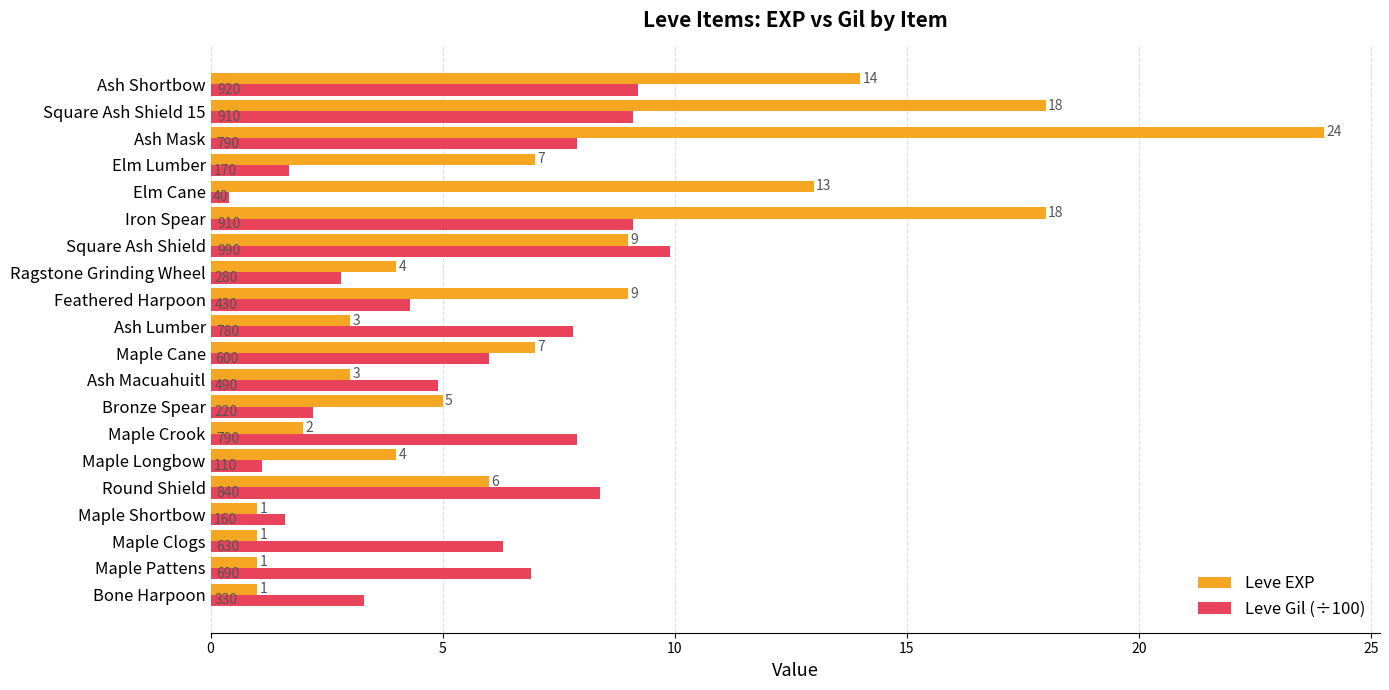

What are all the series names shown in the legend?

Leve EXP, Leve Gil (÷100)